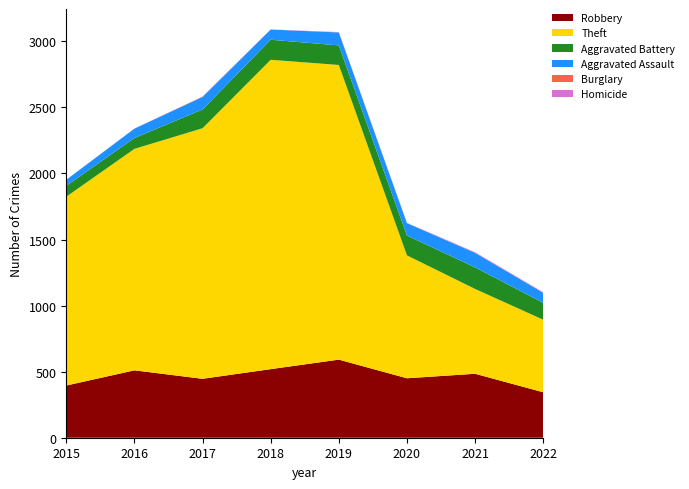

Reading right to left, transcribe all the data shown in this chart.

Robbery: 2022=344	2021=484	2020=450	2019=591	2018=519	2017=446	2016=510	2015=395
Theft: 2022=549	2021=642	2020=930	2019=2230	2018=2341	2017=1896	2016=1676	2015=1429
Aggravated Battery: 2022=128	2021=163	2020=150	2019=148	2018=152	2017=142	2016=82	2015=82
Aggravated Assault: 2022=76	2021=110	2020=94	2019=98	2018=77	2017=95	2016=71	2015=46
Burglary: 2022=0	2021=1	2020=0	2019=1	2018=0	2017=2	2016=0	2015=0
Homicide: 2022=4	2021=4	2020=2	2019=2	2018=1	2017=1	2016=1	2015=0